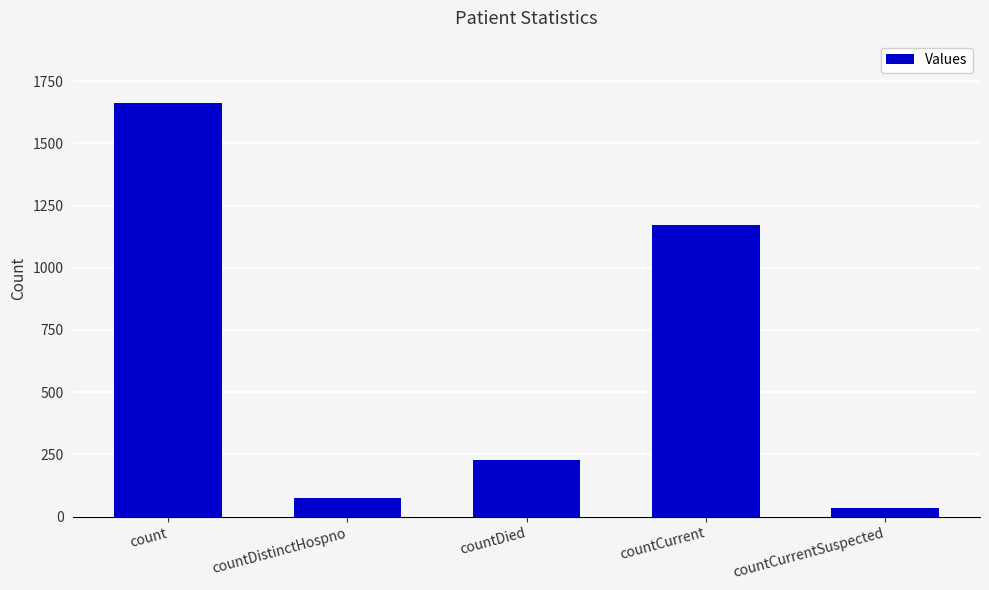

Where is the data nearest to the value 849?

countCurrent